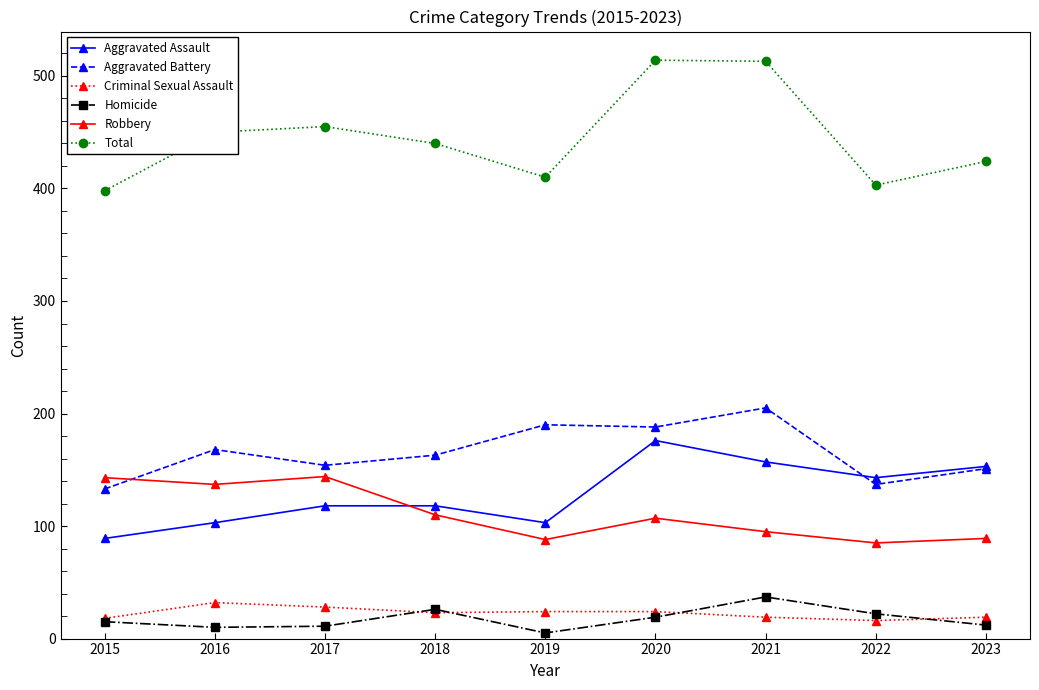

Is it true that Aggravated Battery equals 151 at 2023?

True